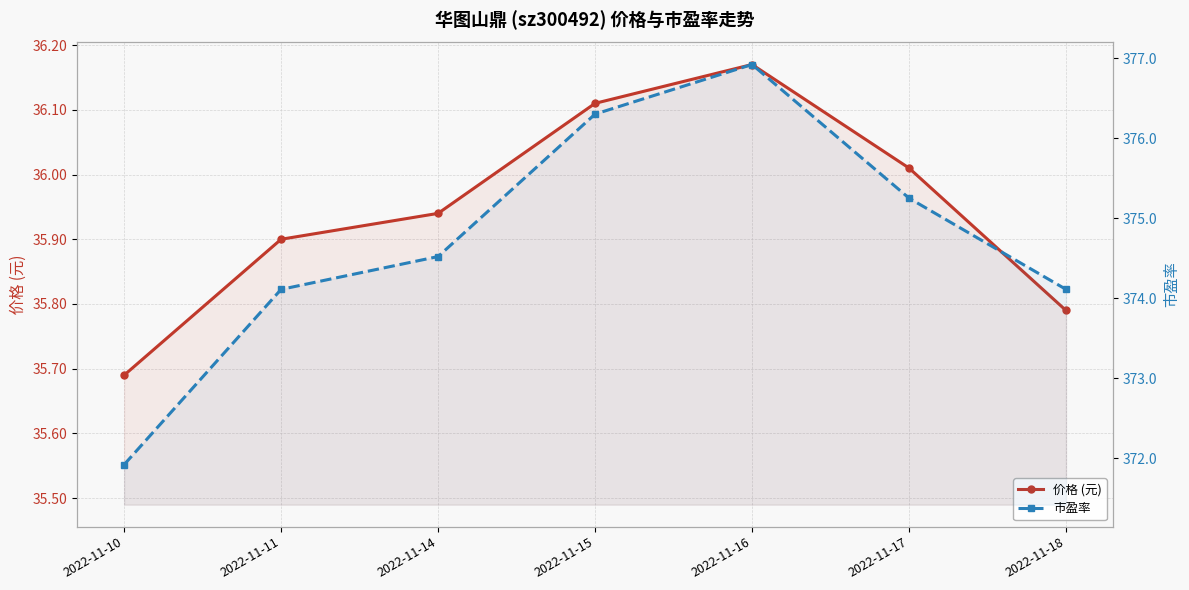

True or false: 市盈率 and 价格 (元) intersect in this chart.

False